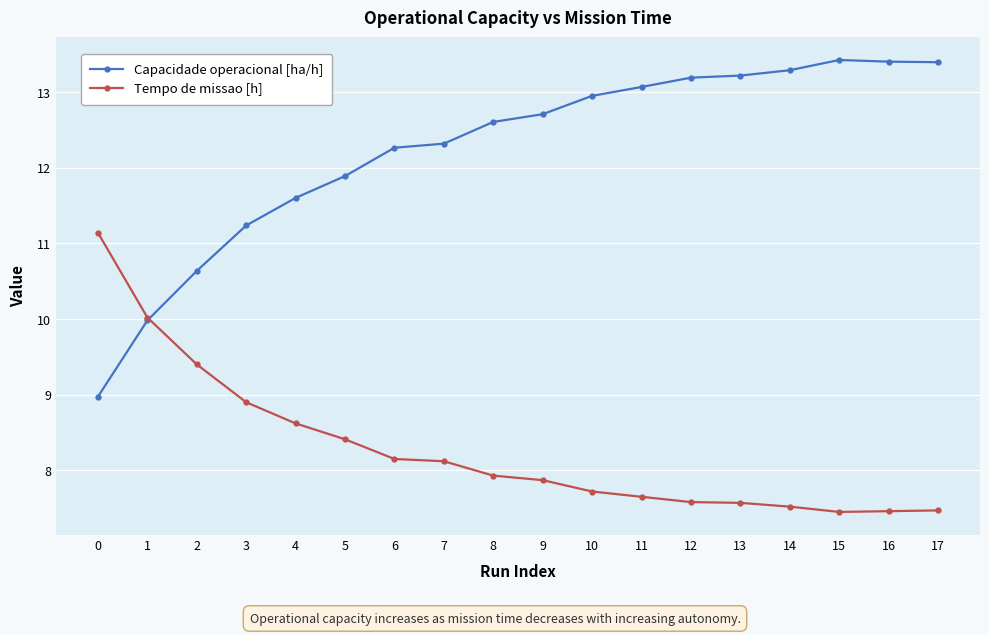

At which label does Capacidade operacional [ha/h] first exceed 12?

6